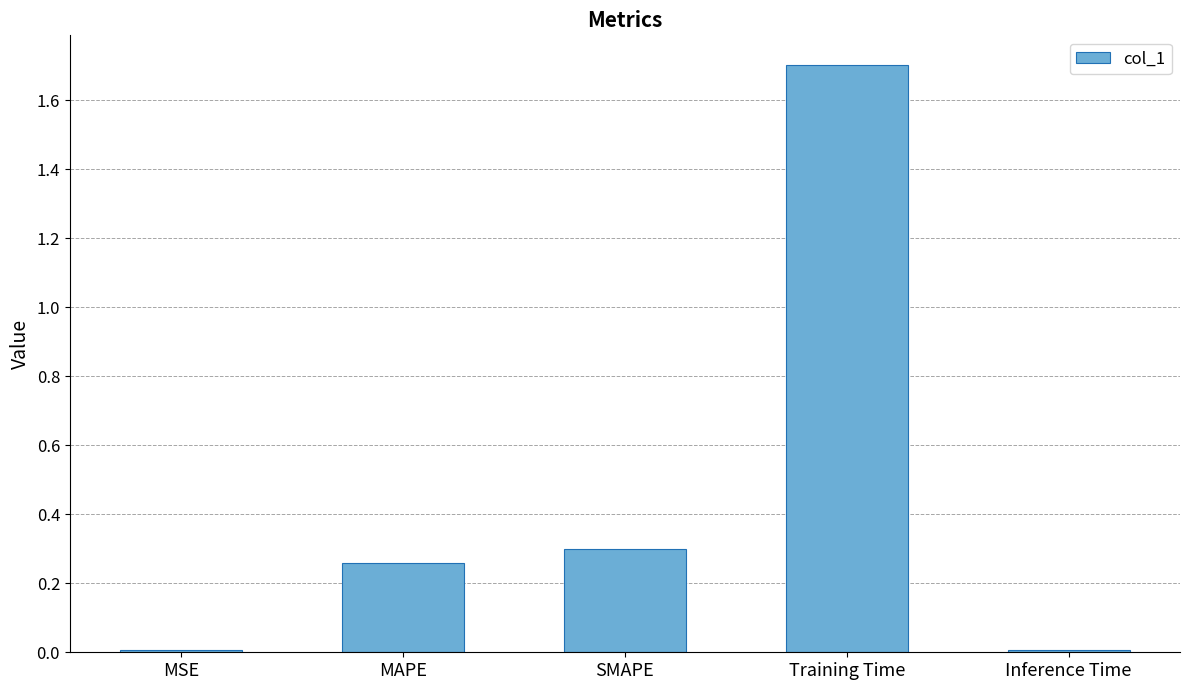

What is the label of the 4th bar from the left?

Training Time